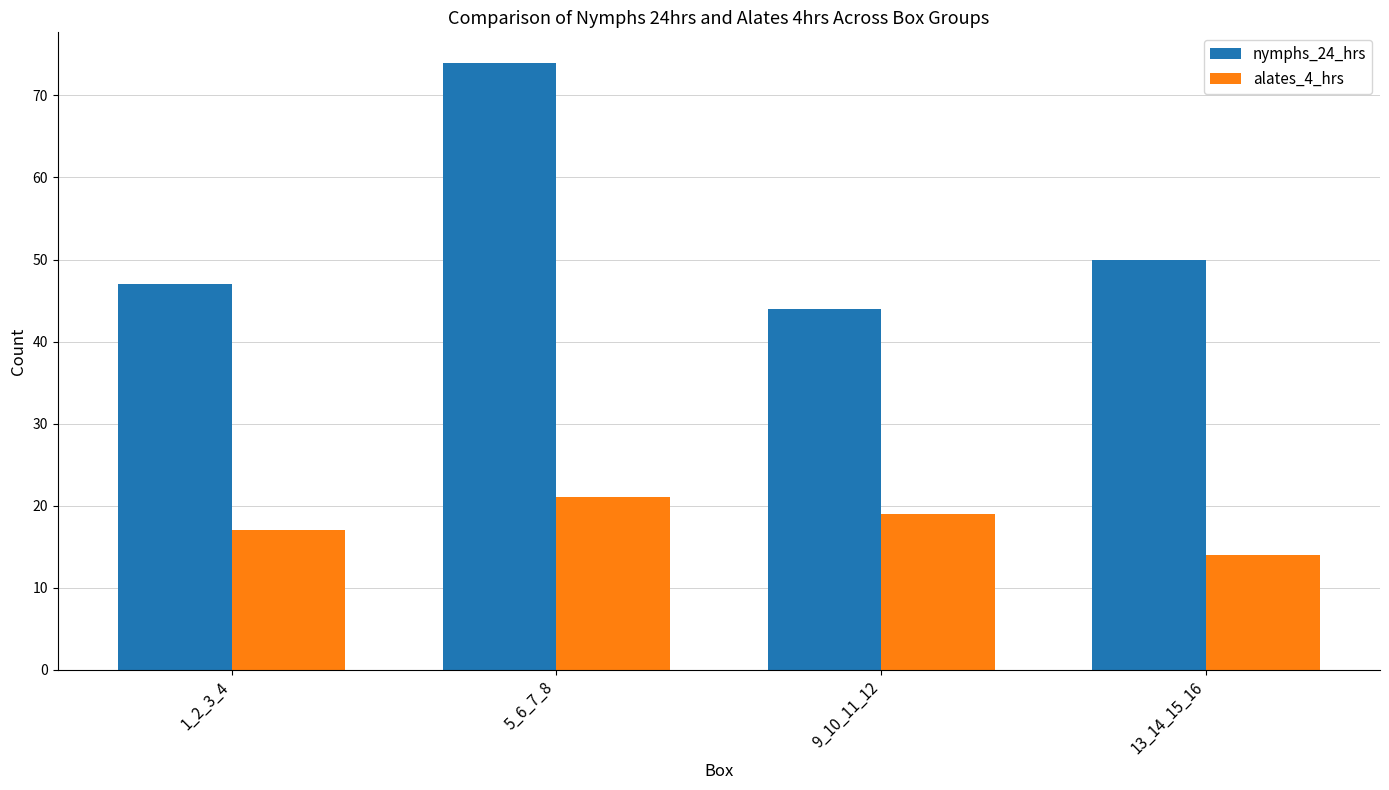

Is it true that nymphs_24_hrs equals 75 at 1_2_3_4?

False